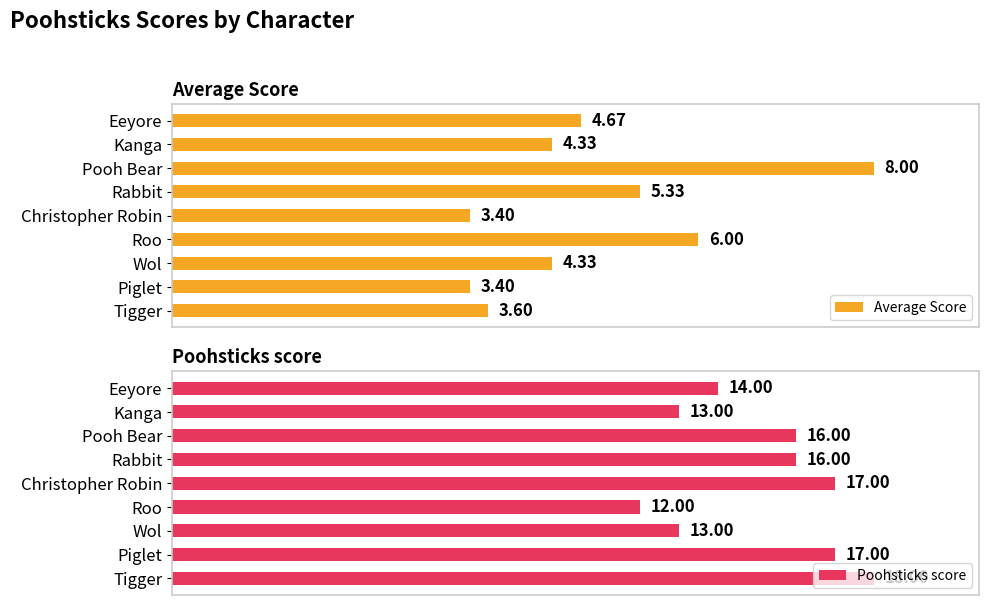

What is the sum of all Poohsticks score values?

136.0